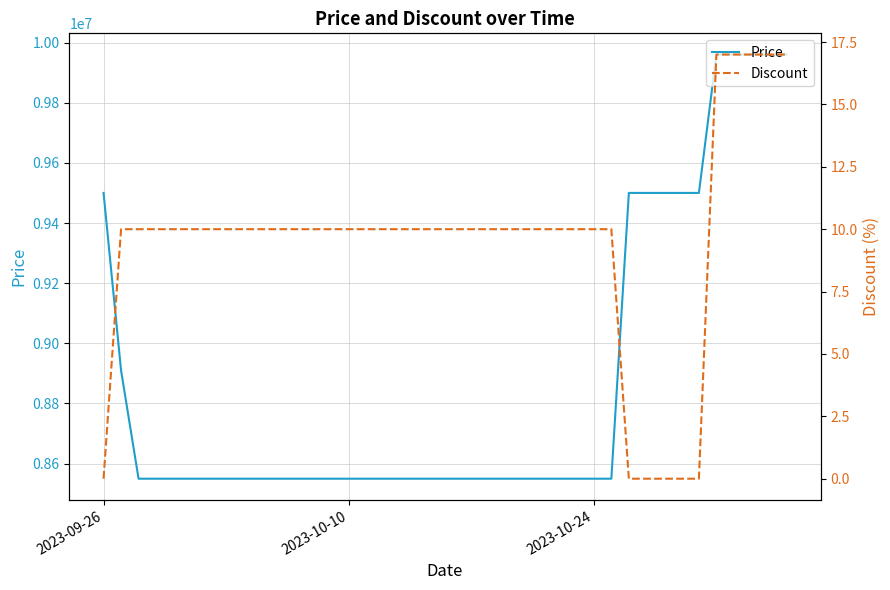

What is the minimum value for Price?

8550000